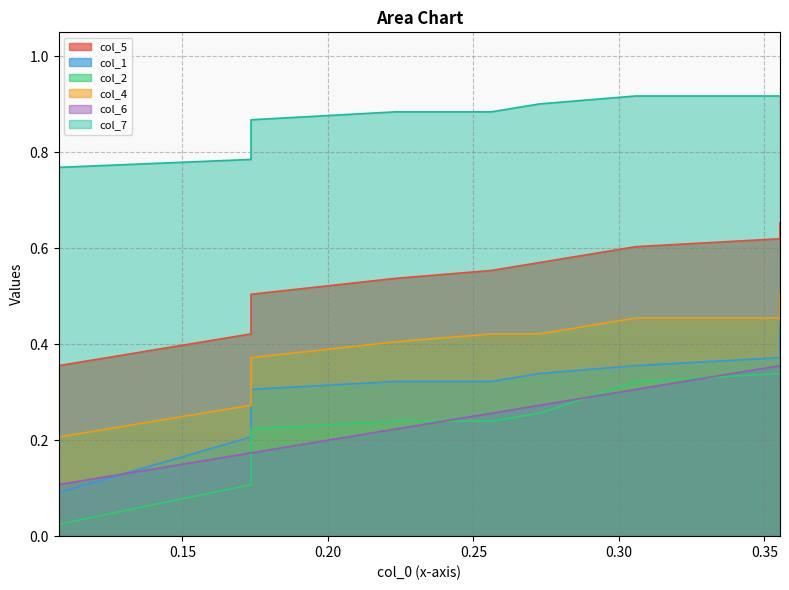

How many lines are shown in the chart?

6